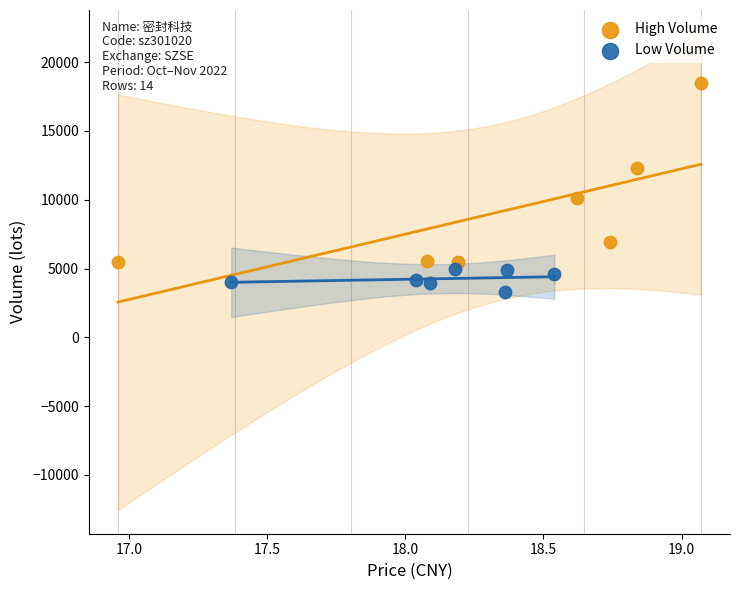

Which series has the widest spread of Y values?

High Volume